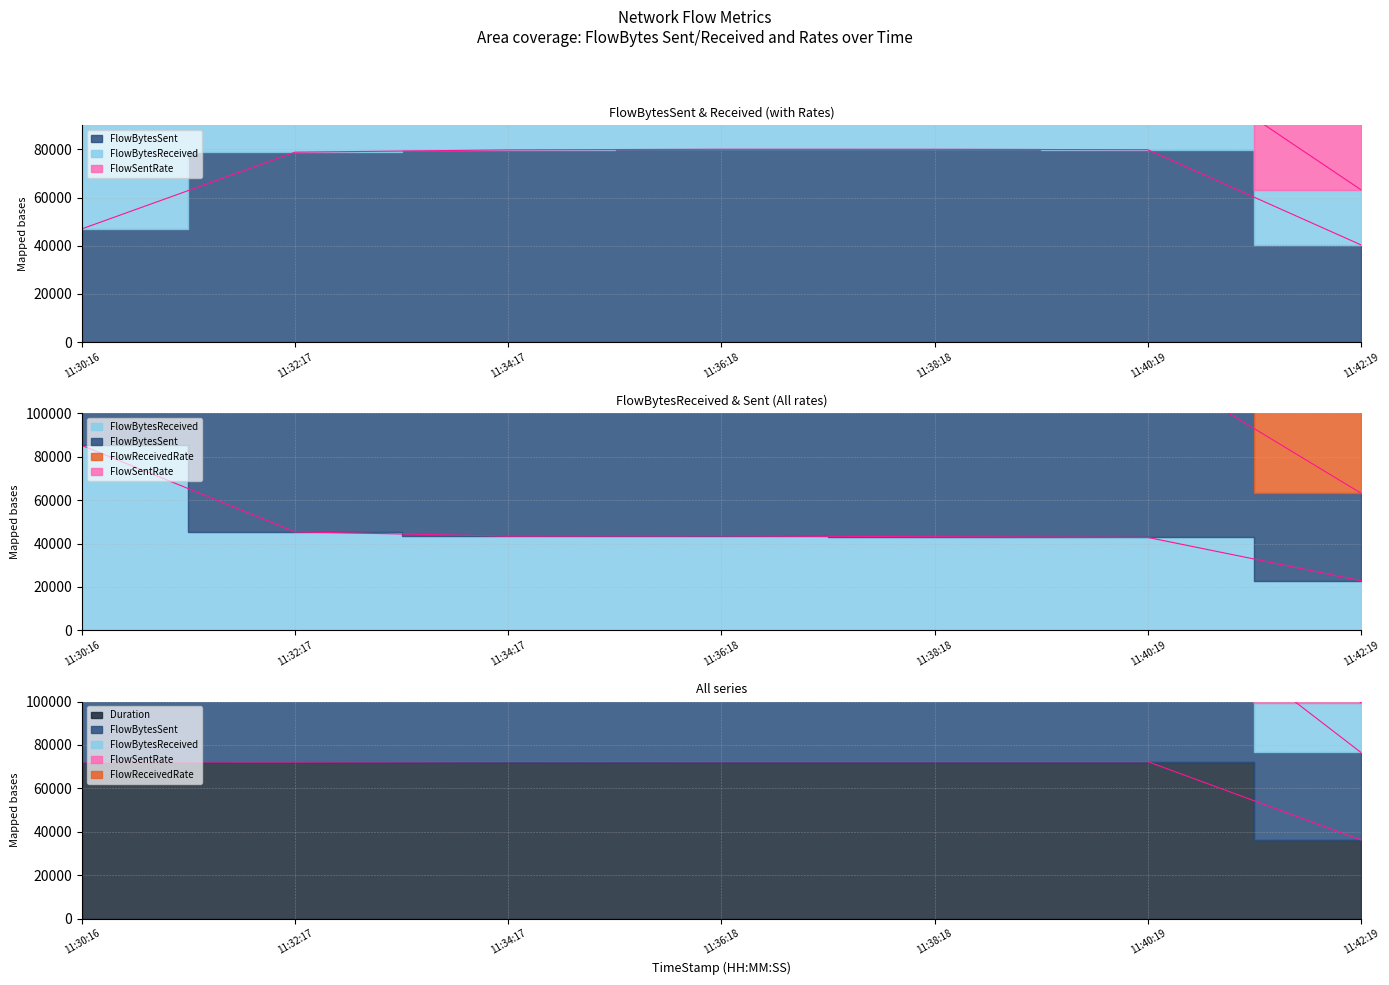

How many series are shown in this chart?

3